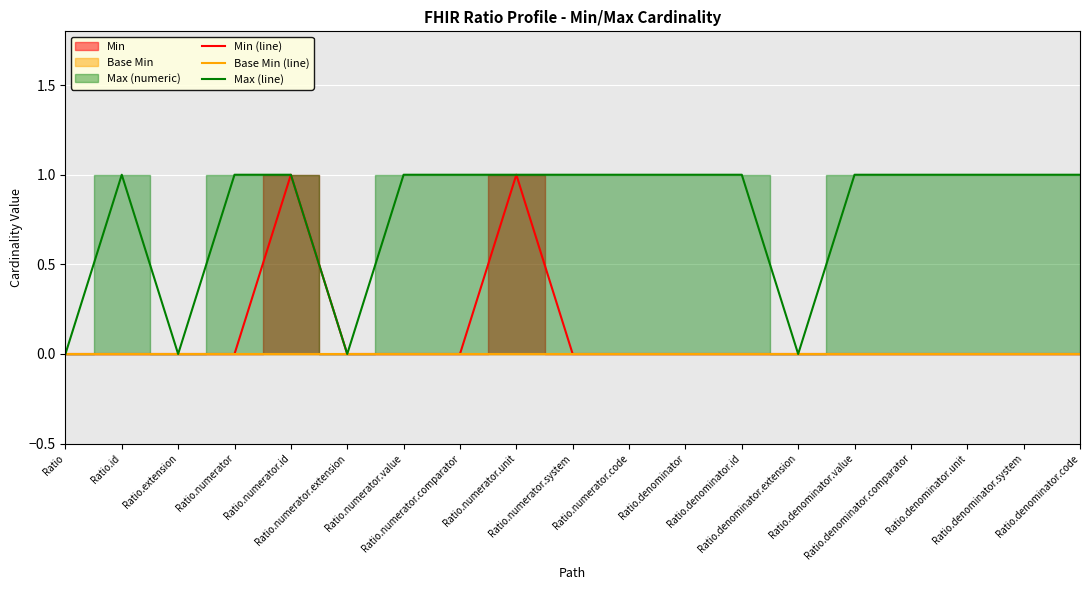

What is the difference between the maximum and second lowest values in the Max (line) series?

1